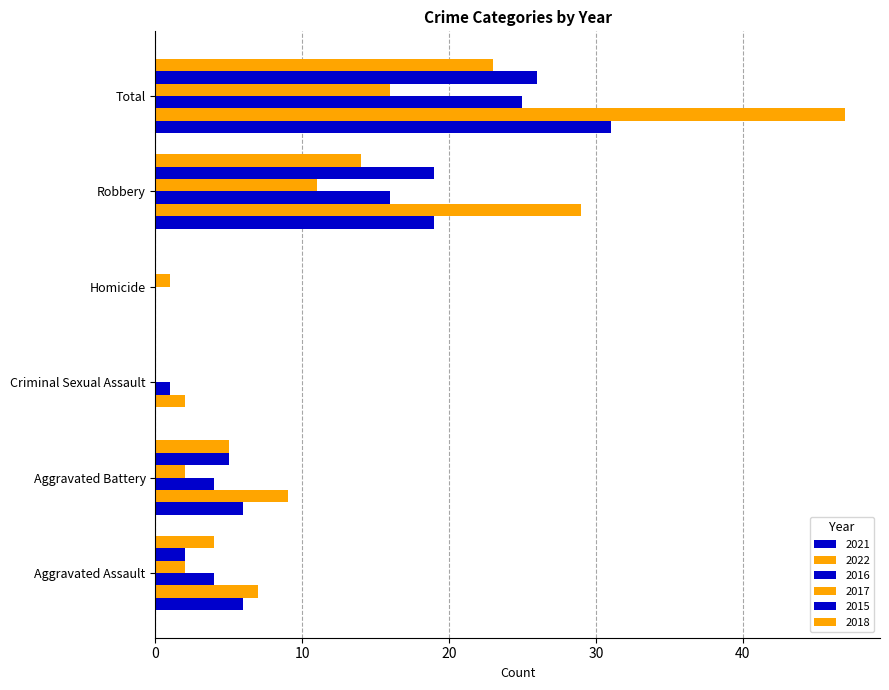

Count the number of categories in the chart.

6